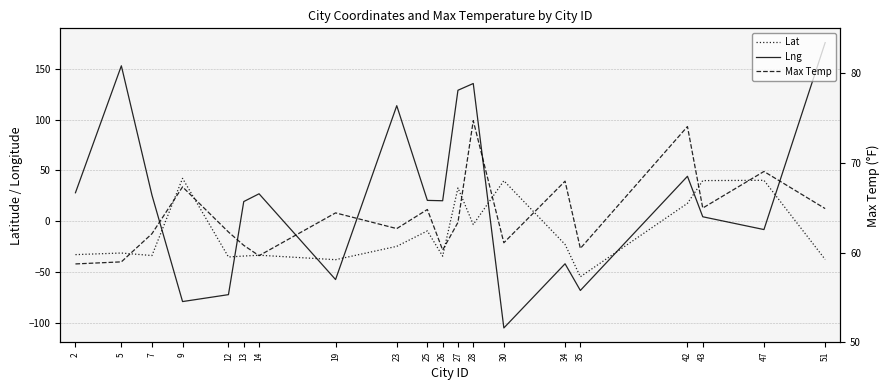

List the labels in order of Lat value, largest first.

9, 47, 43, 30, 27, 42, 28, 25, 34, 23, 5, 2, 14, 7, 13, 26, 12, 51, 19, 35